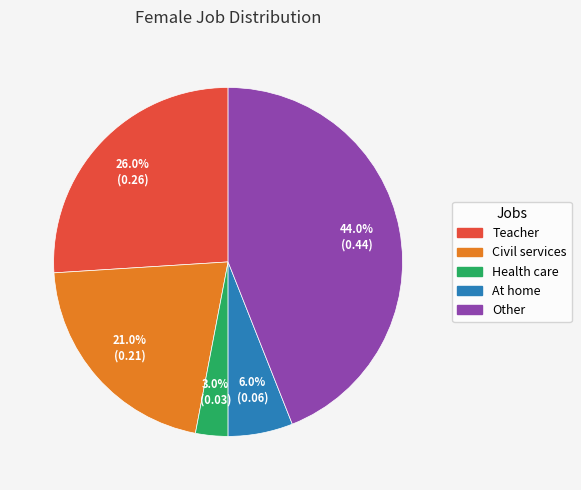

The Other slice represents 58% of the pie. True or false?

False